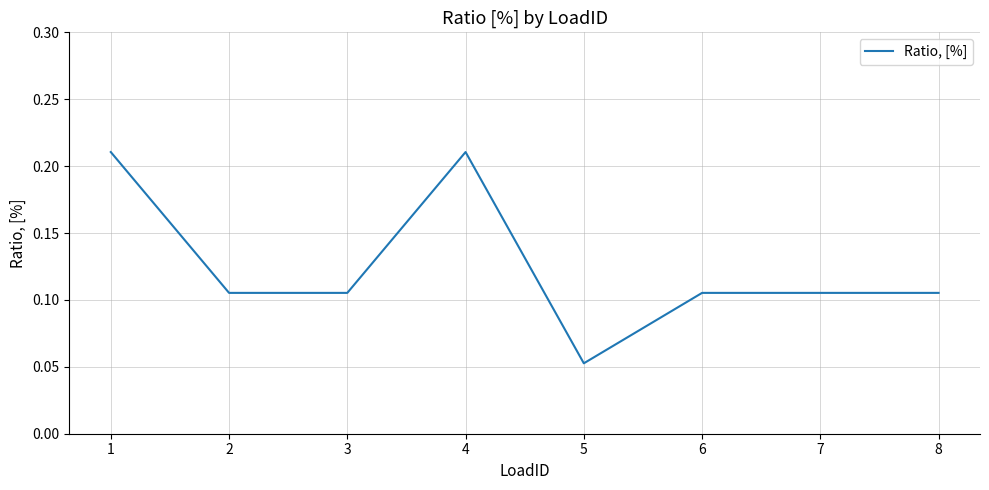

True or false: the data has more than 2 interior local peaks.

False